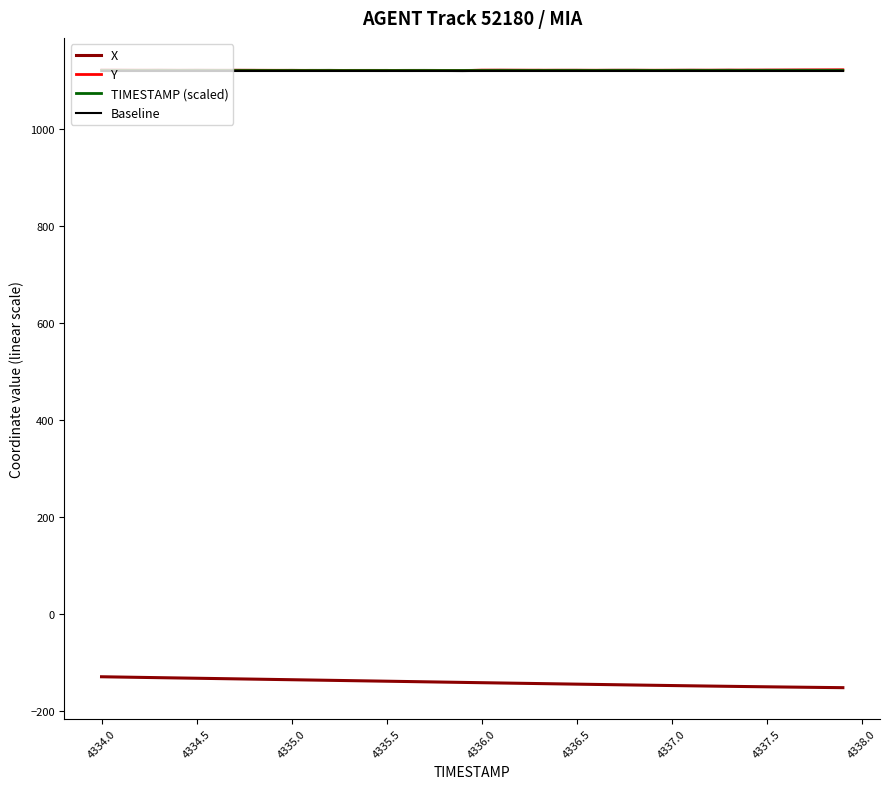

How many values in the X series are below -140?

21